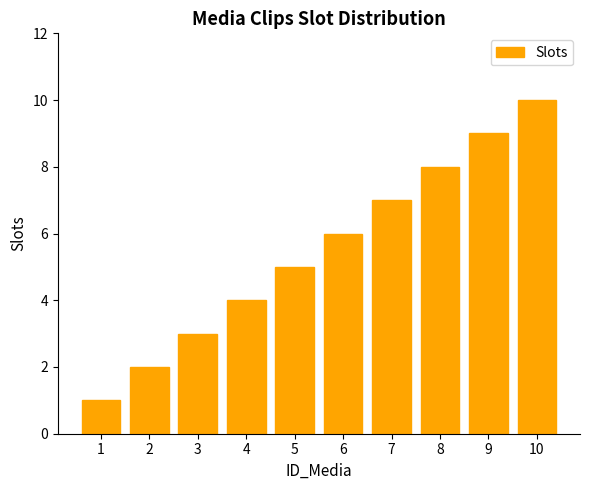

What is the sum of all values?

55